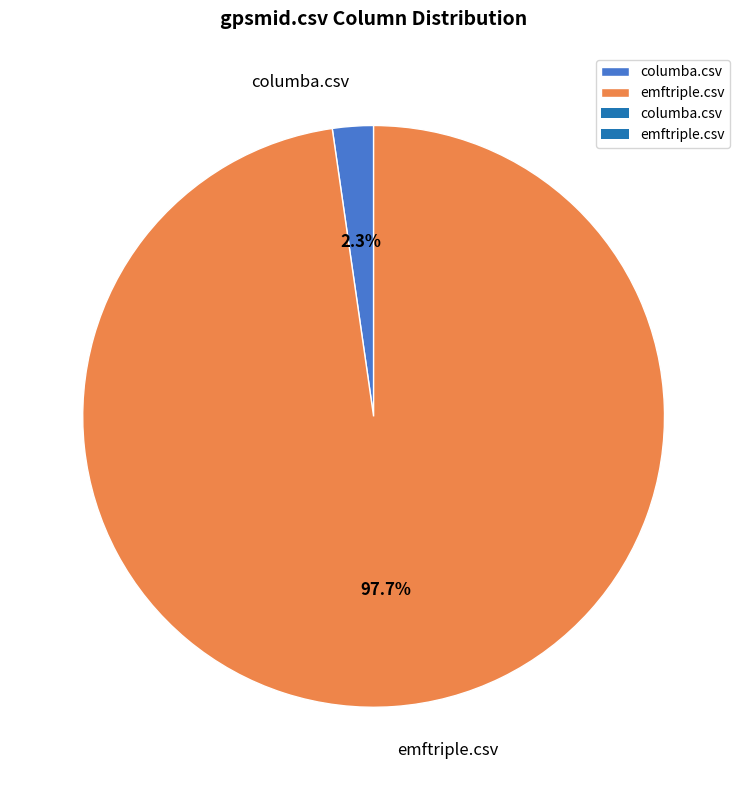

Is it true that emftriple.csv is 91% of the pie?

False